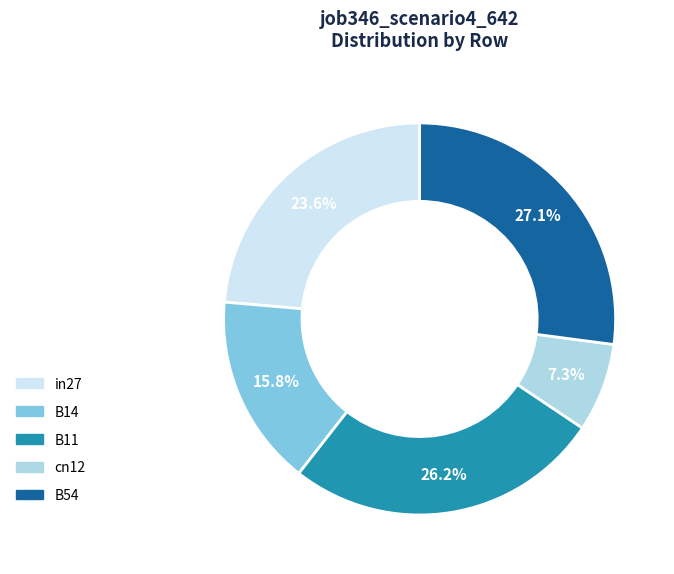

The in27 slice represents 13% of the pie. True or false?

False